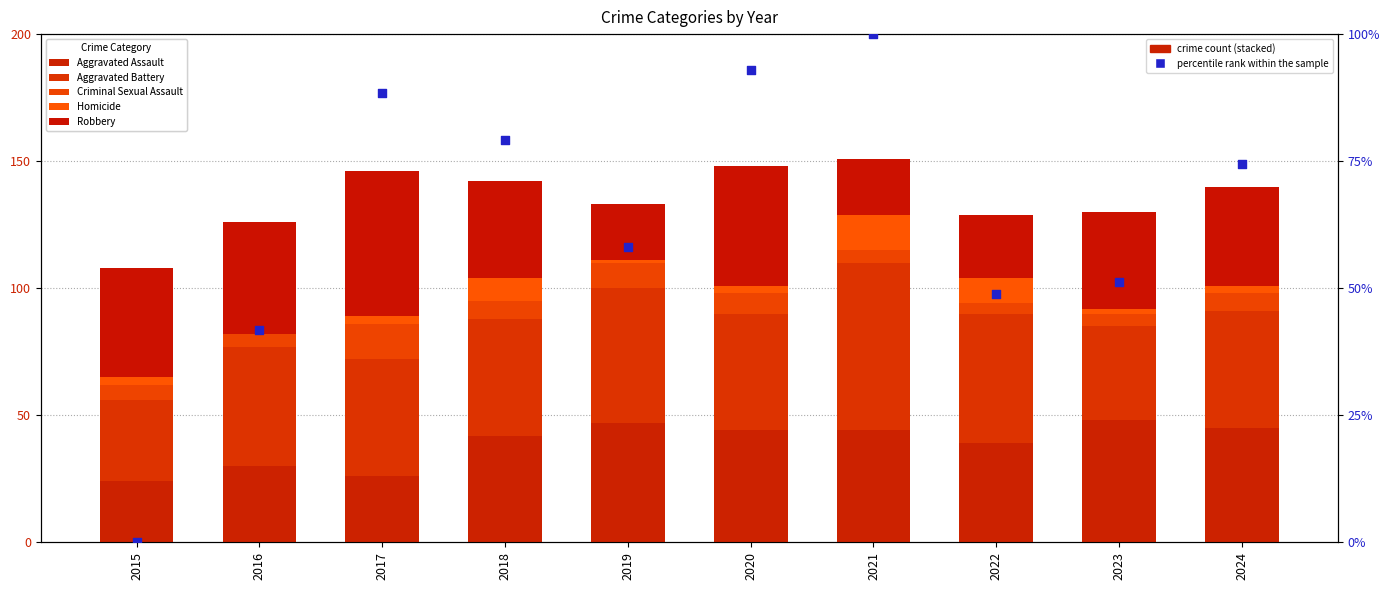

What is the total value across all series at 2020?

241.0